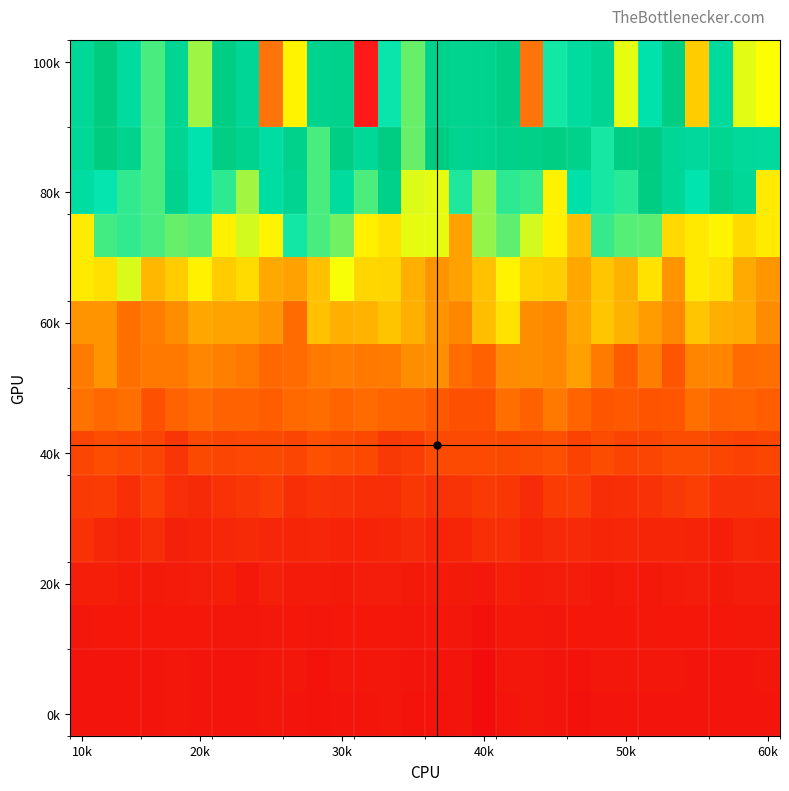

Which series has the widest spread of values?

100k